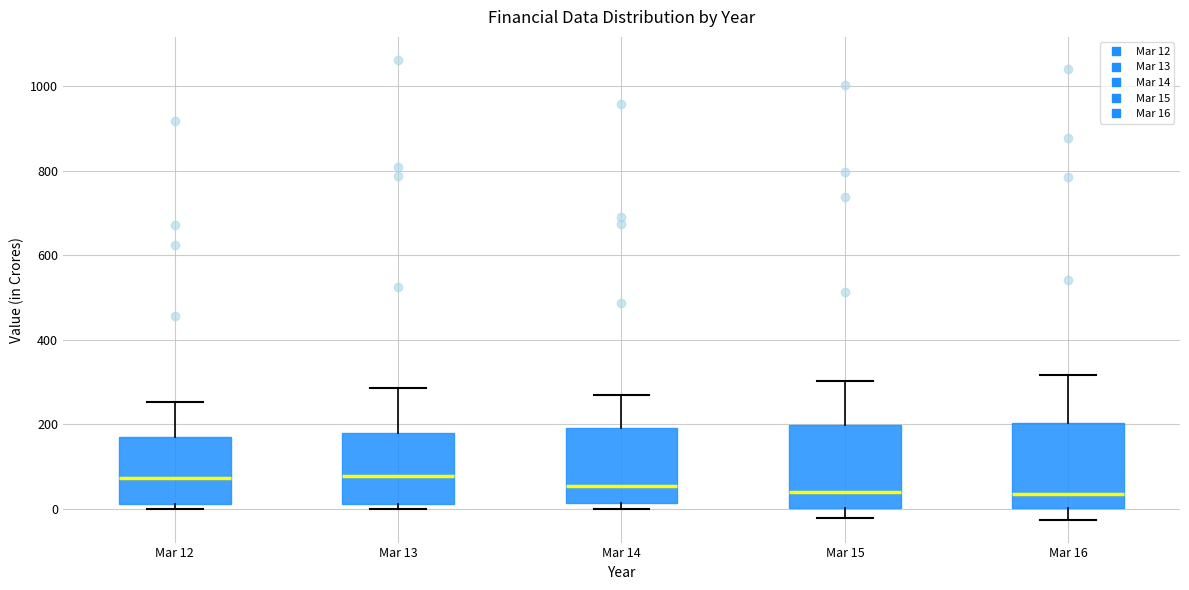

Reading left to right, transcribe this box plot: for each box, give where its median line is, the range the box spans, and where its two whiskers end, as read against the y-axis. The values are not printed on the chart, so give them approximately, as read against the axis.

Mar 12: median 80, box 20 to 160, whiskers 0 to 260
Mar 13: median 80, box 20 to 180, whiskers 0 to 280
Mar 14: median 60, box 20 to 200, whiskers 0 to 260
Mar 15: median 40, box 0 to 200, whiskers -20 to 300
Mar 16: median 40, box 0 to 200, whiskers -20 to 320